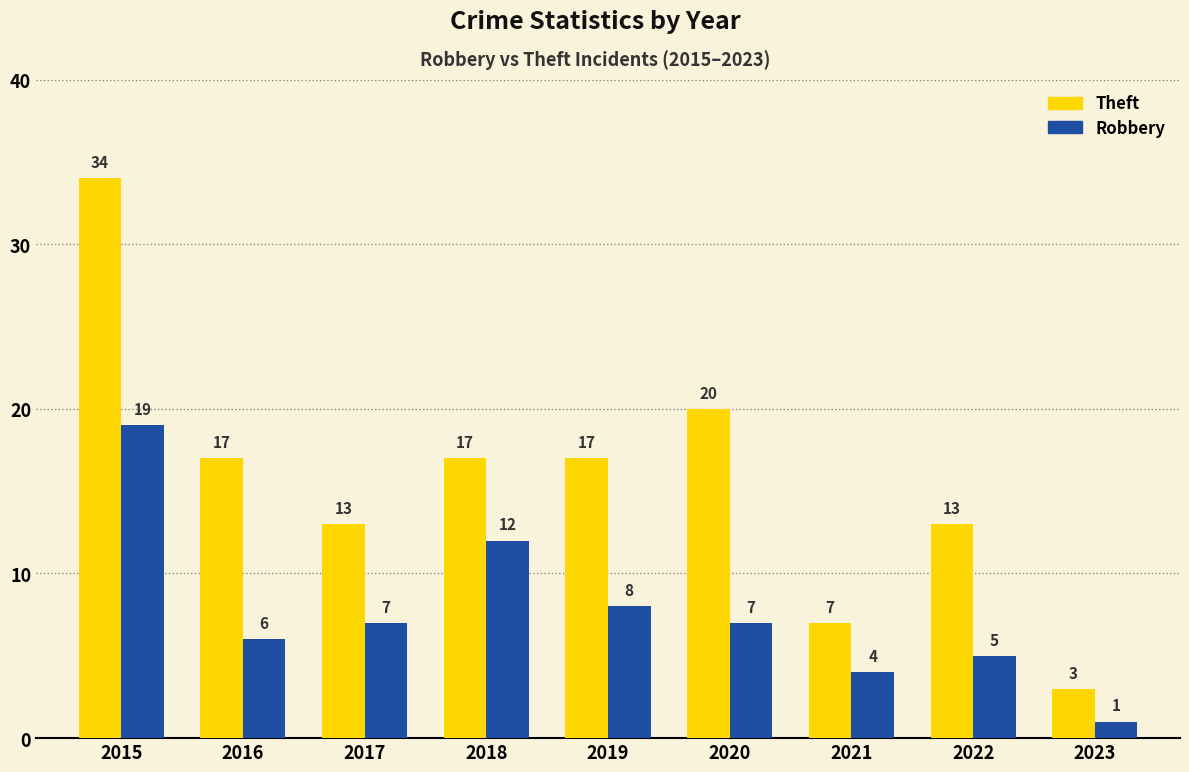

Is the value of Theft at 2019 greater than the value of Robbery at 2023?

Yes